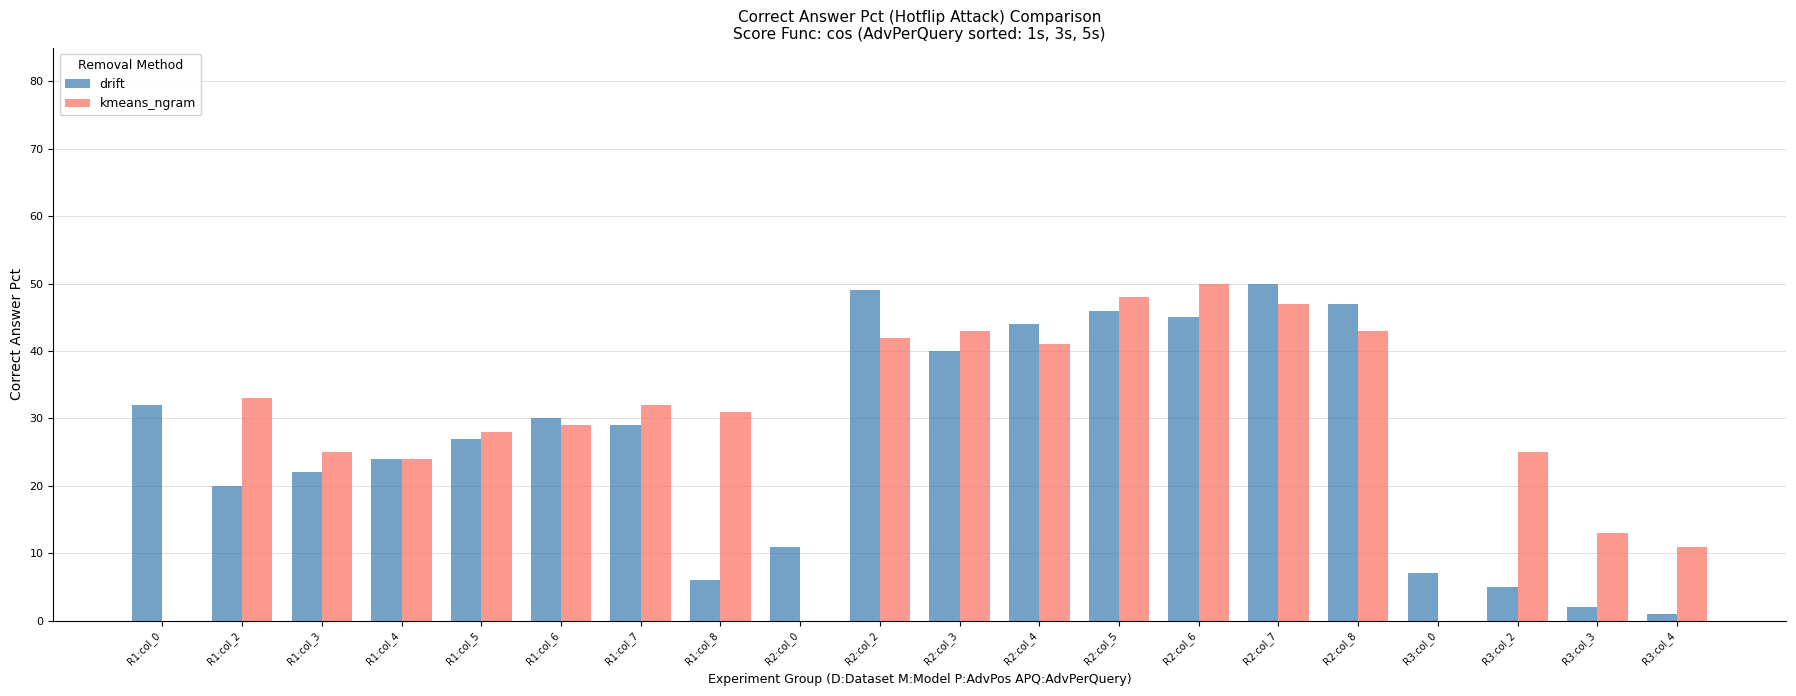

Between R2:col_3 and R3:col_3, which series saw the biggest shift?

drift